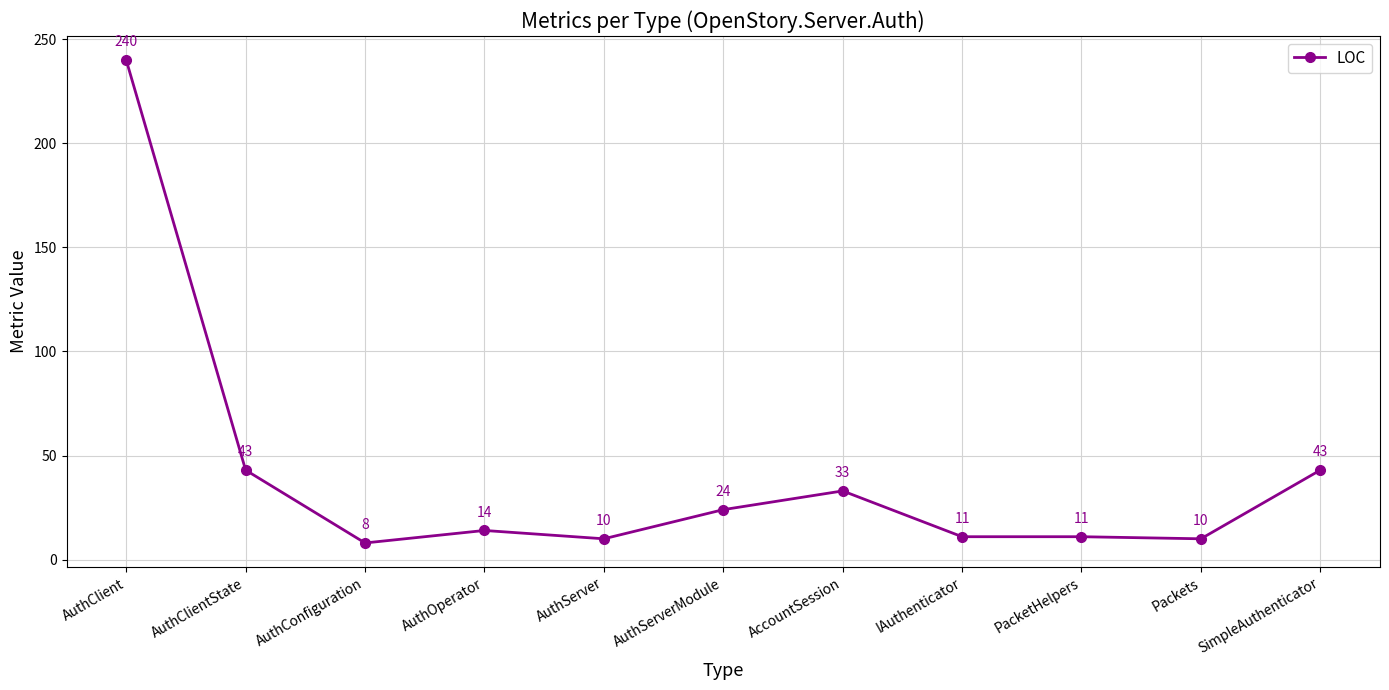

What is the difference between the maximum and minimum values?

232